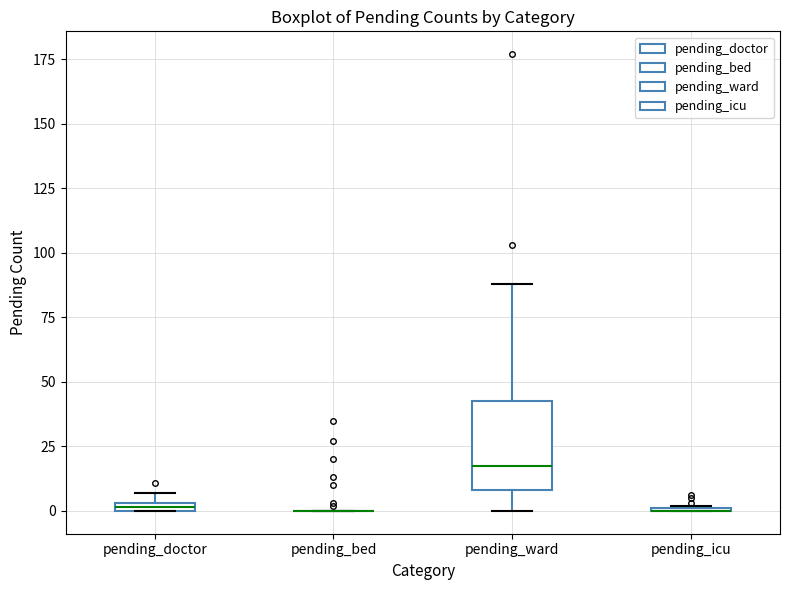

Comparing the boxes themselves (not the whiskers), which one is the tallest?

pending_ward